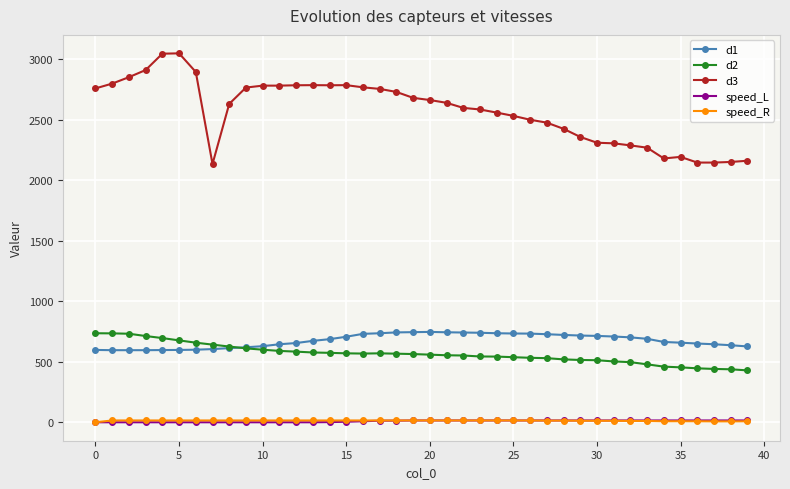

At how many categories does at least one series exceed 900?

40